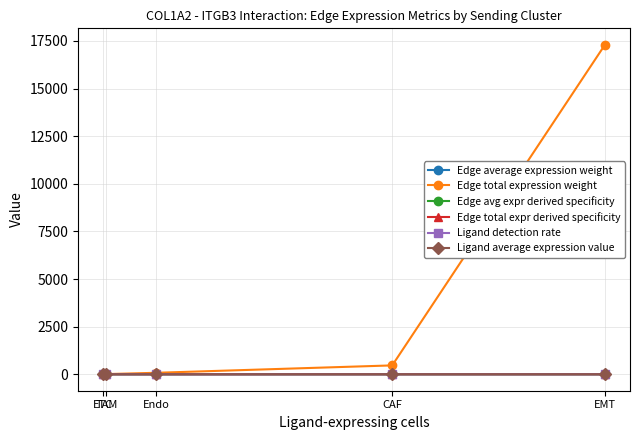

Which series has the largest total across all categories?

Edge total expression weight